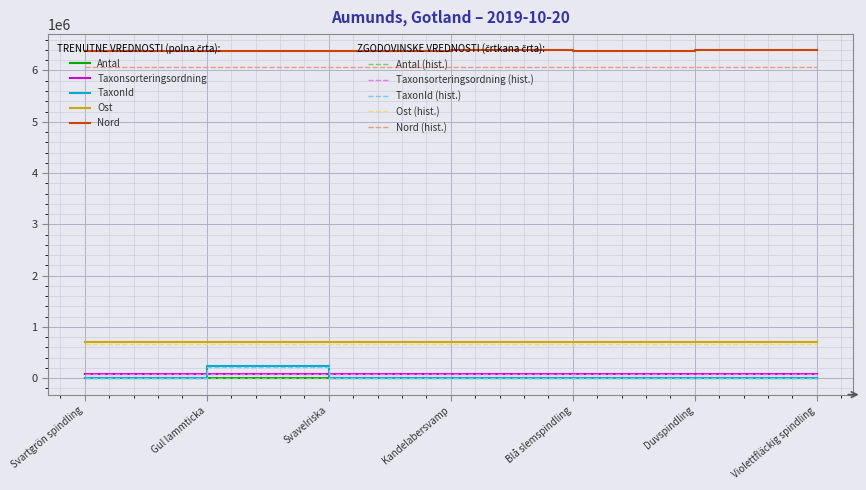

How many lines are shown in the chart?

10